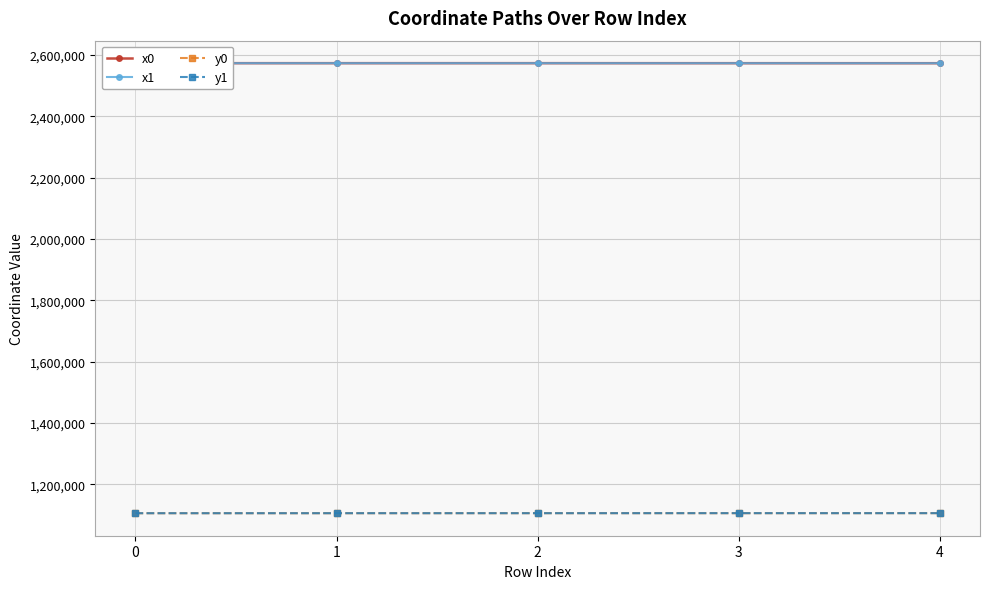

What is the difference between the maximum and minimum values in the y1 series?

217.6